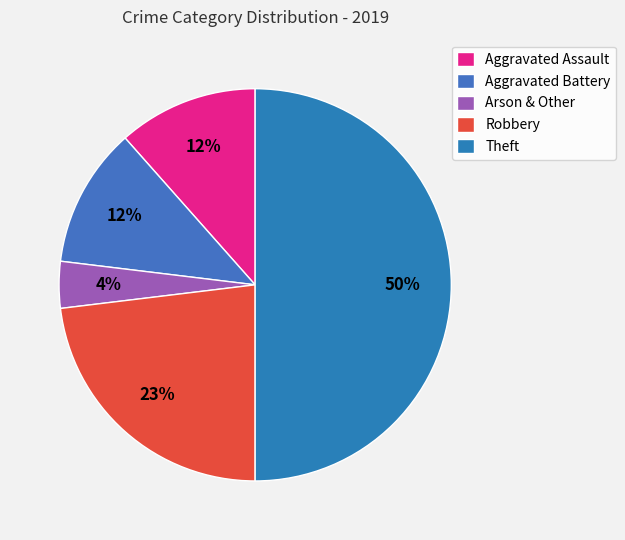

What is the largest slice in the pie chart?

Theft